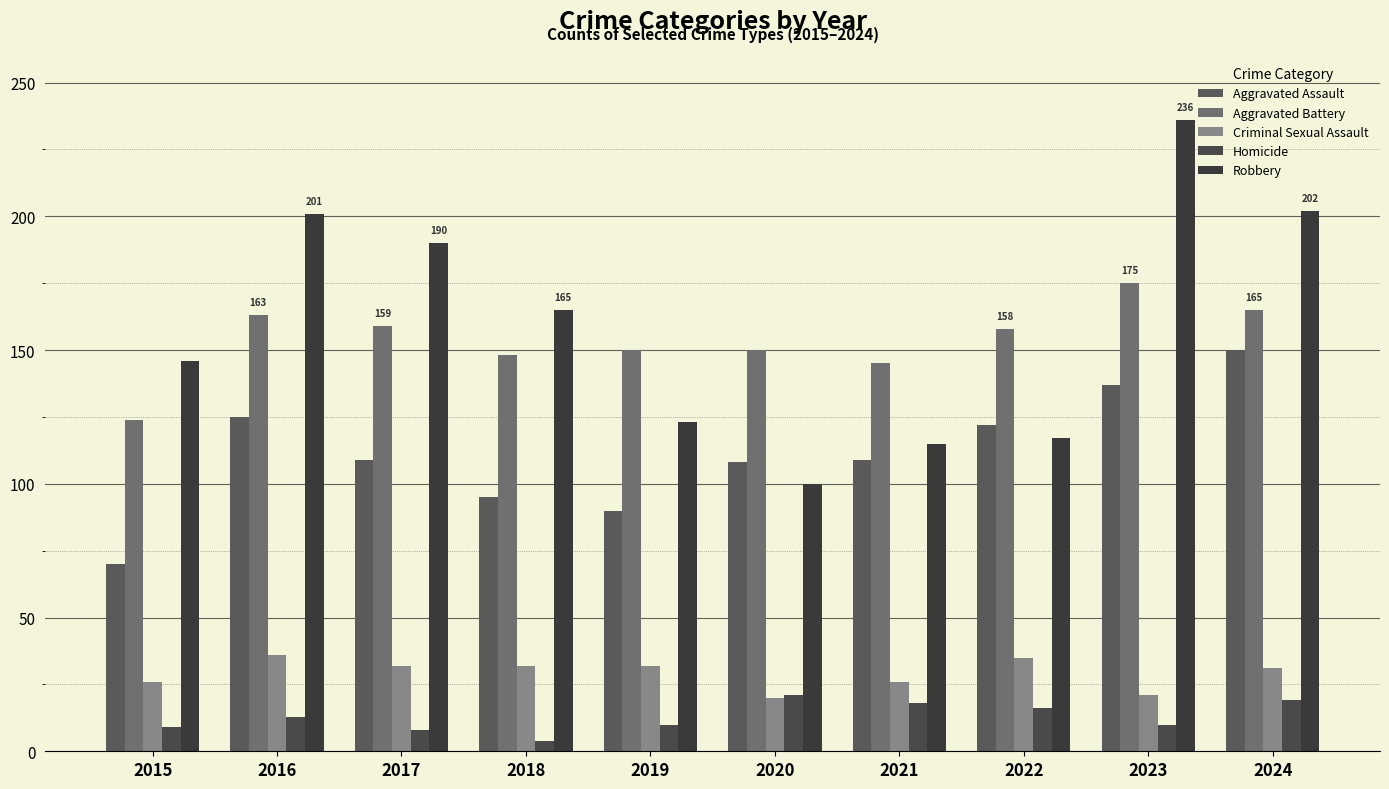

Between 2016 and 2015, which is larger?

2016